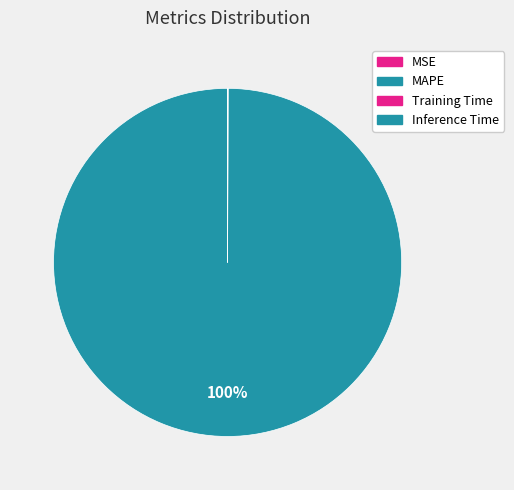

What percentage is NOT represented by MAPE?

0.1%